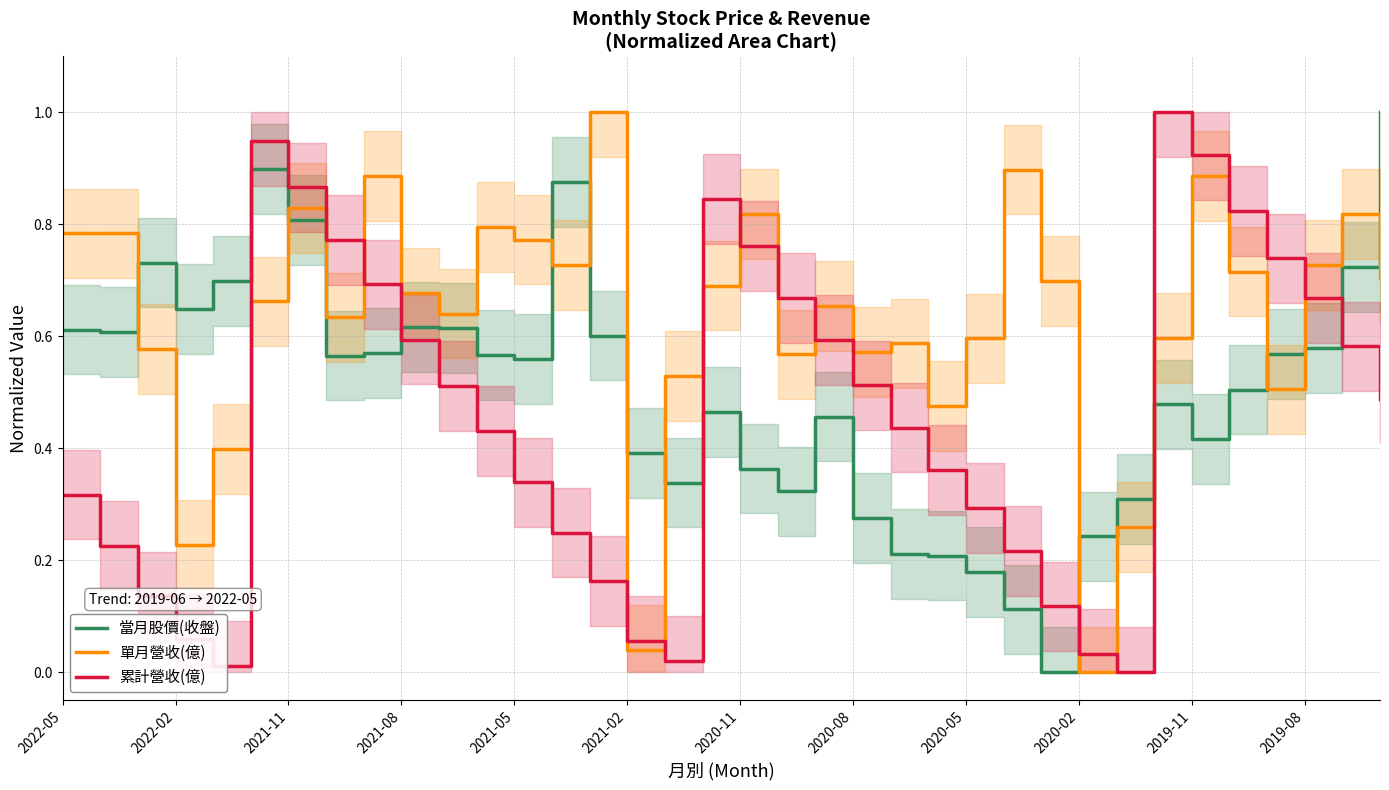

What is the difference between the highest and lowest values at 13?

0.6